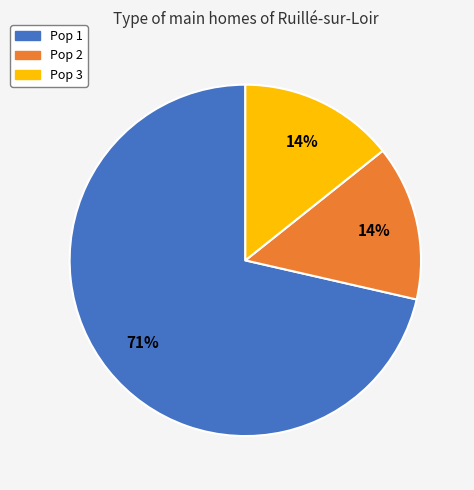

Which slice is the largest?

Pop 1